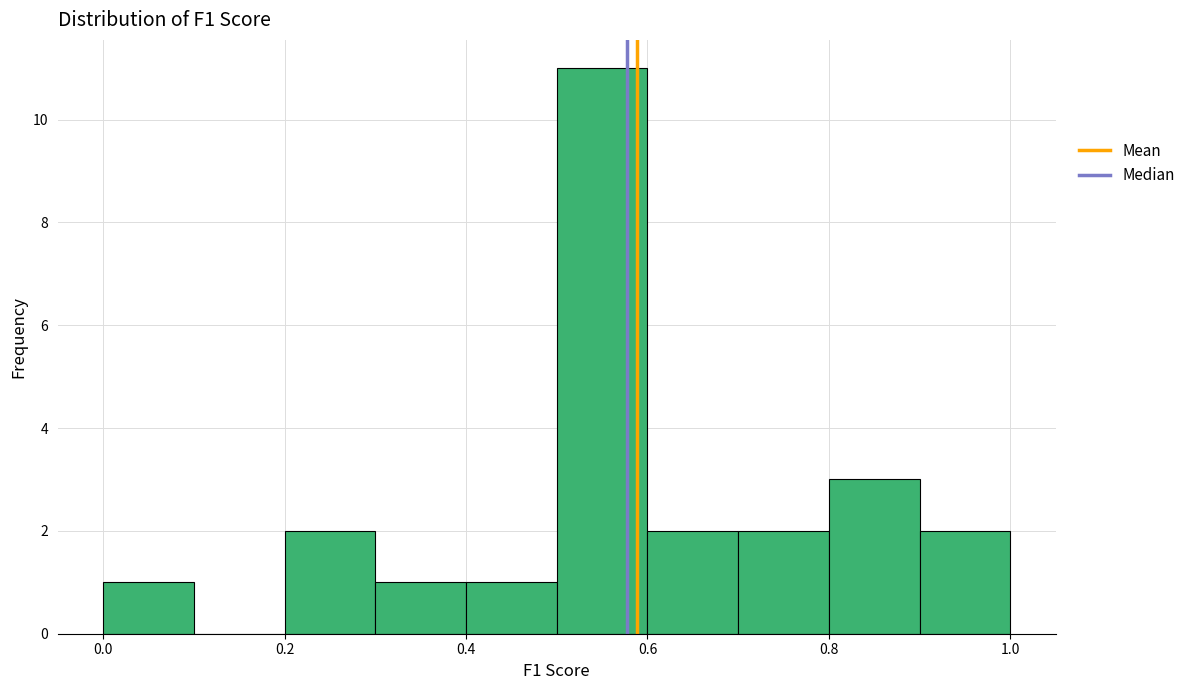

Over which range of the x-axis is the bar tallest?

0.5 to 0.6